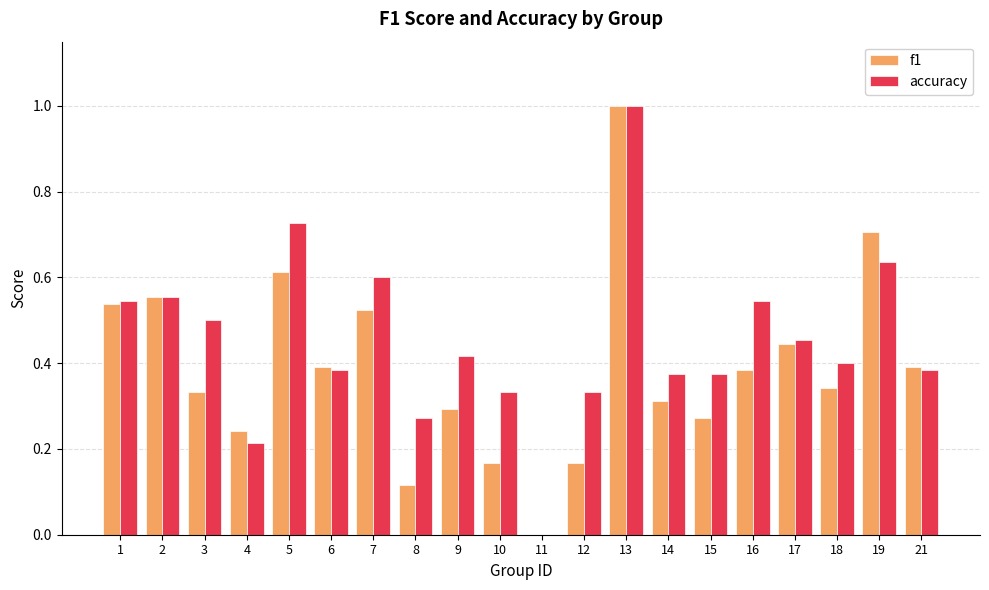

What is the sum of all accuracy values?

9.1